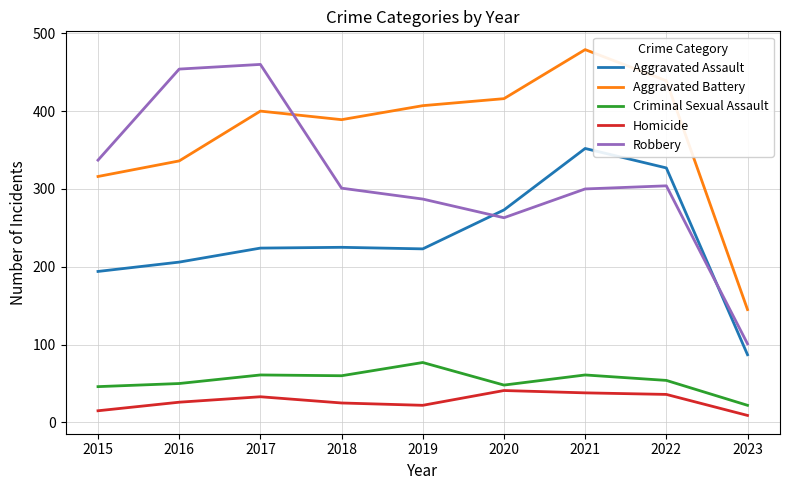

Rank the series by their maximum value, from lowest to highest.

Homicide, Criminal Sexual Assault, Aggravated Assault, Robbery, Aggravated Battery